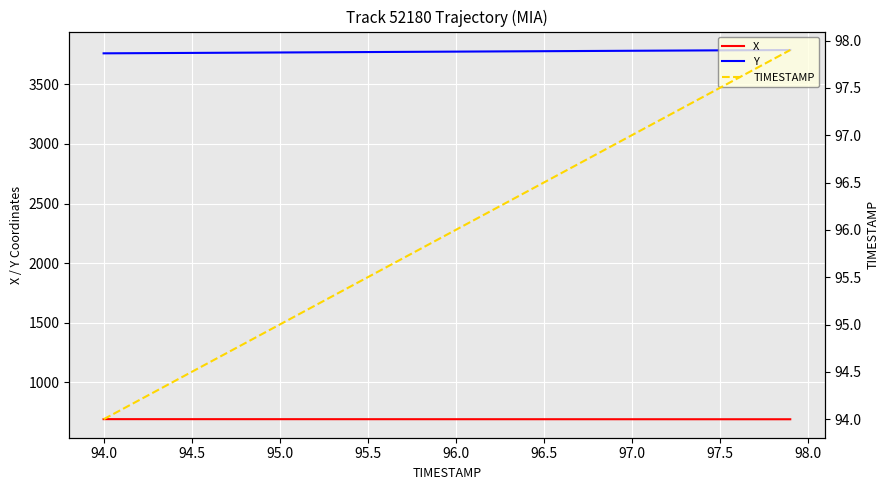

True or false: Y and X cross at least once.

False